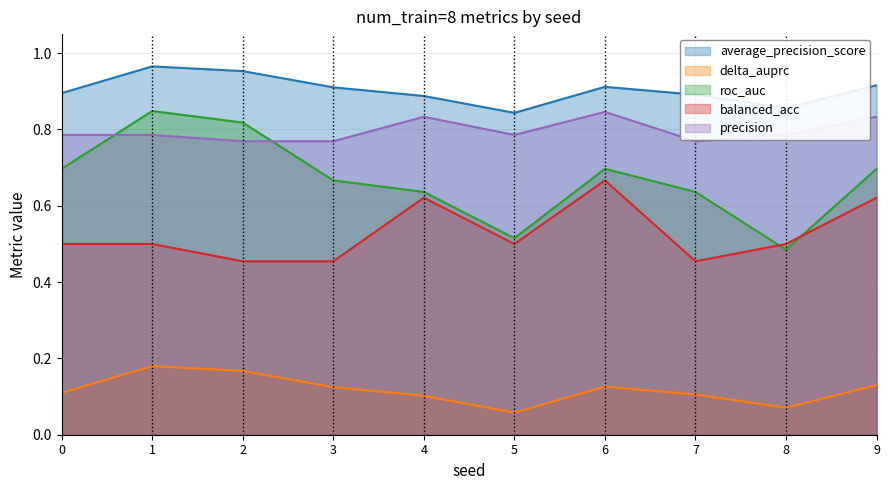

Which series has the largest total across all categories?

average_precision_score